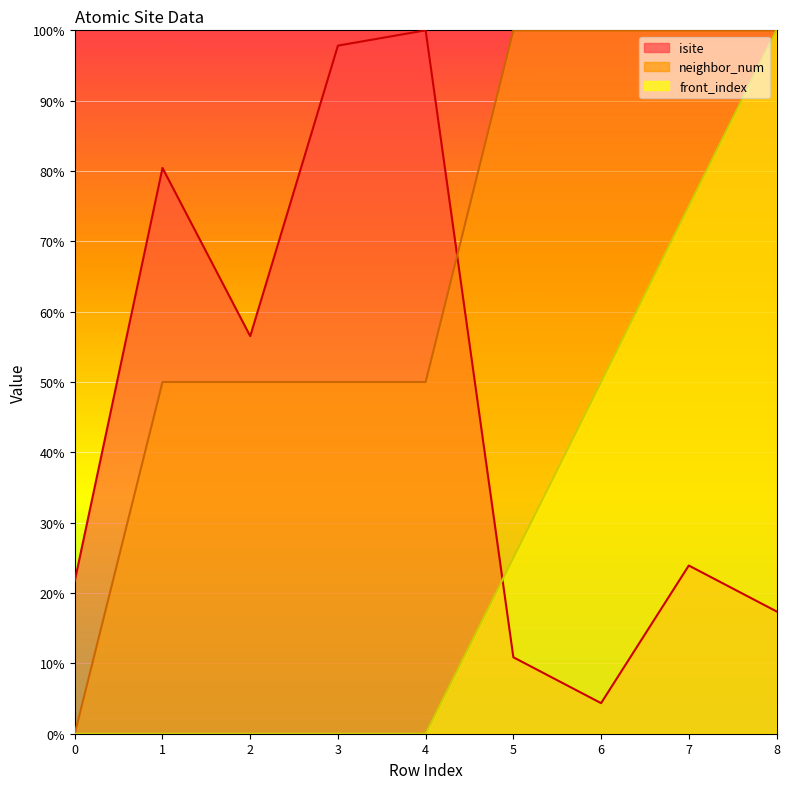

Between 2 and 3, which is larger?

3